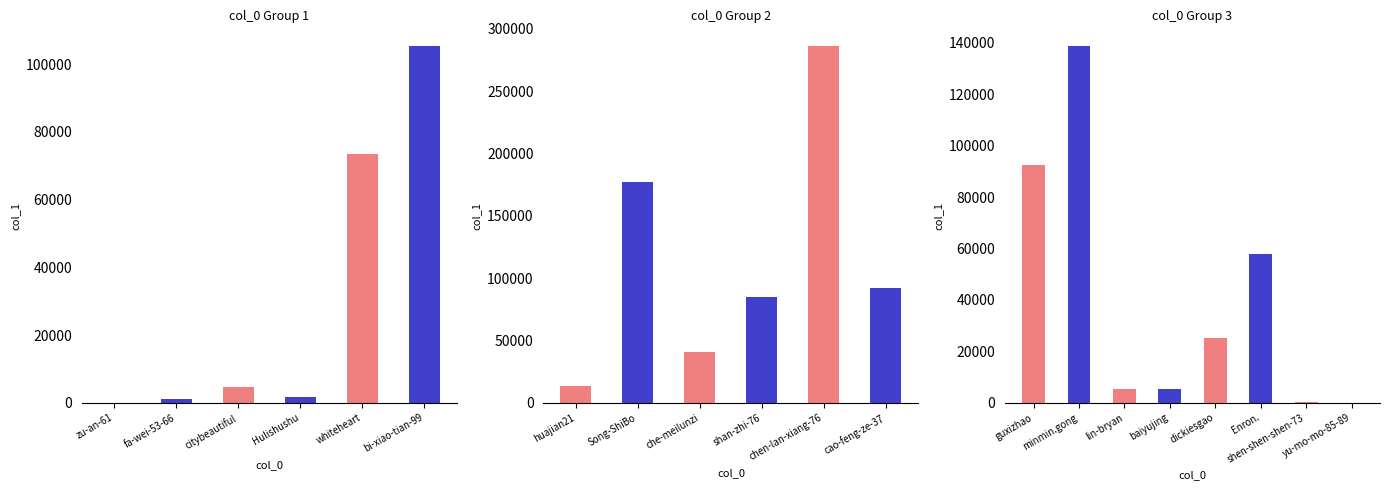

List the labels in order of value, smallest first.

zu-an-61, yu-mo-mo-85-89, shen-shen-shen-73, fa-wei-53-66, Hulishushu, citybeautiful, baiyujing, lin-bryan, huajian21, dickiesgao, che-meilunzi, Enron., whiteheart, shan-zhi-76, cao-feng-ze-37, guxizhao, bi-xiao-tian-99, minmin.gong, Song-ShiBo, chen-lan-xiang-76